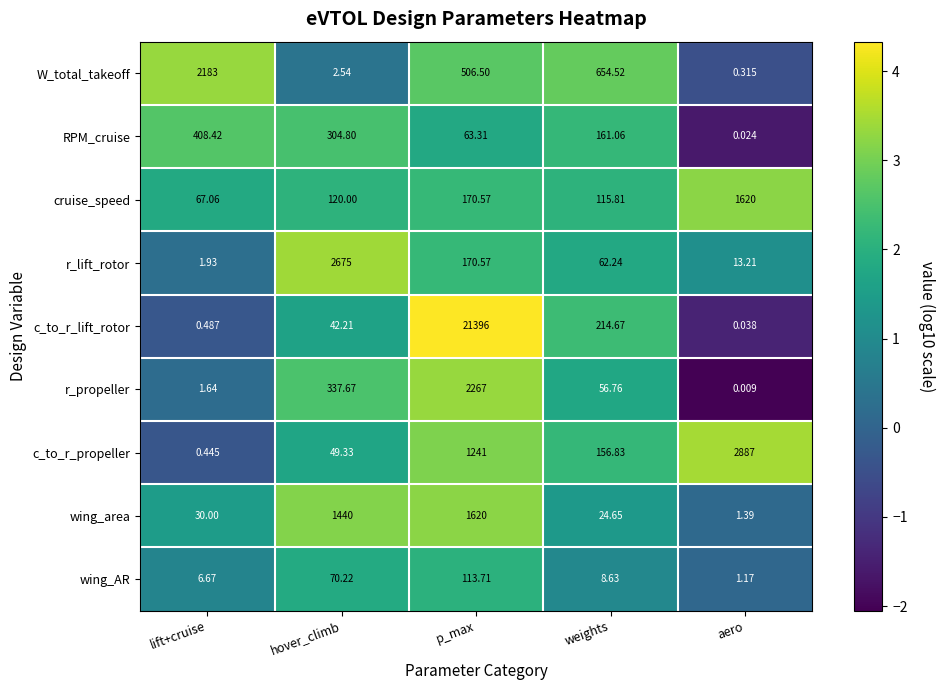

Is the value of cruise_speed at p_max greater than the value of RPM_cruise at lift+cruise?

No